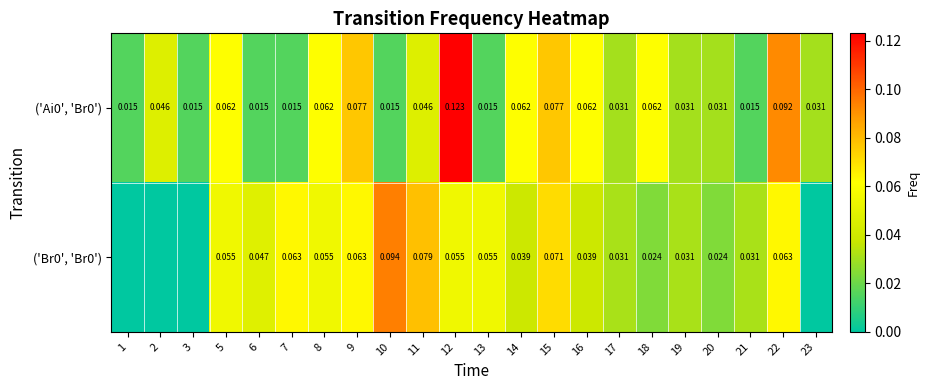

Between 6 and 21, which series saw the biggest shift?

row_1